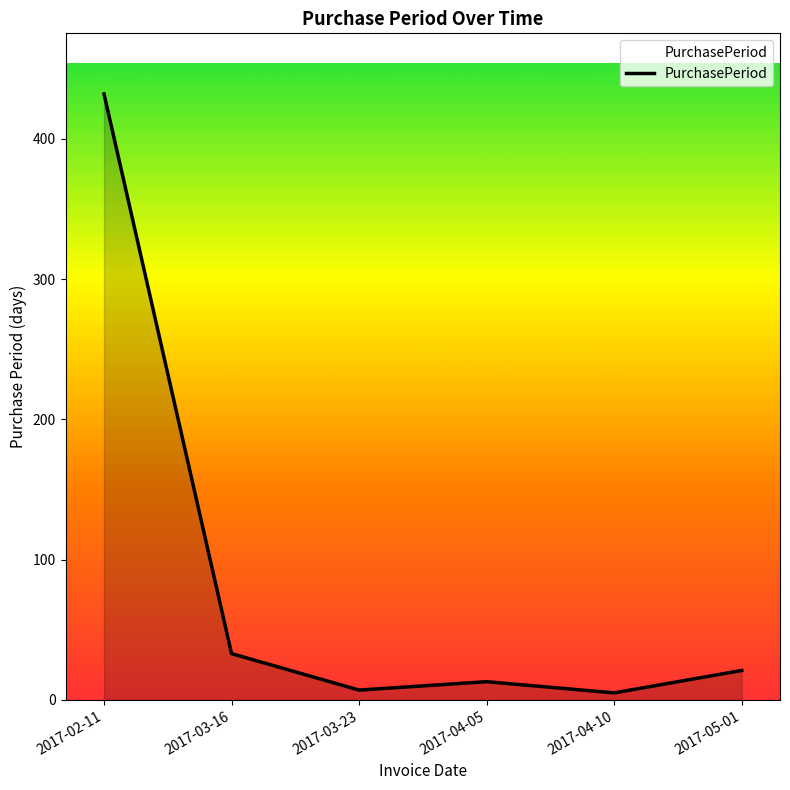

Count the number of data series in this chart.

1